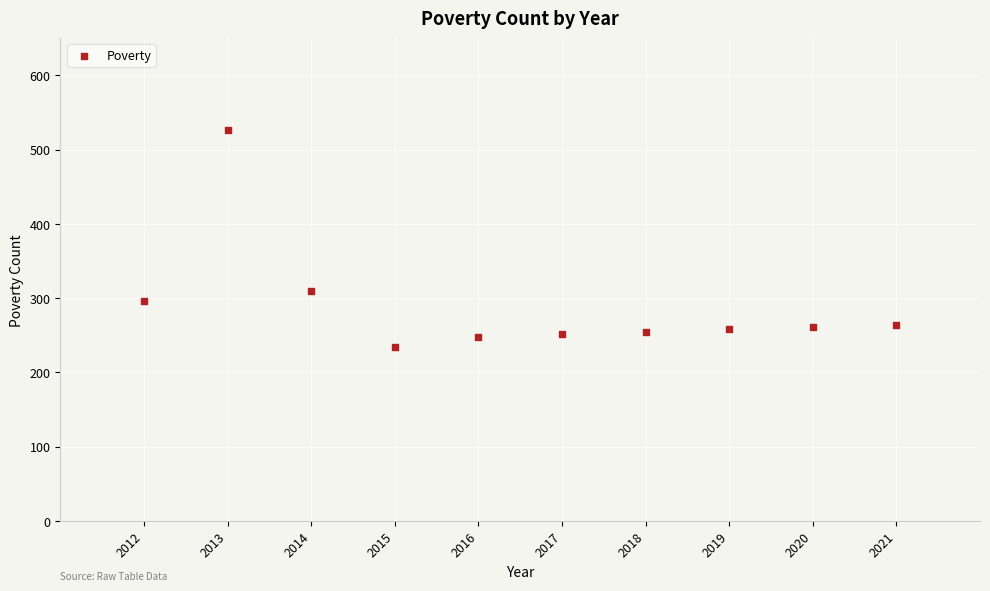

What is the average Y value?

290